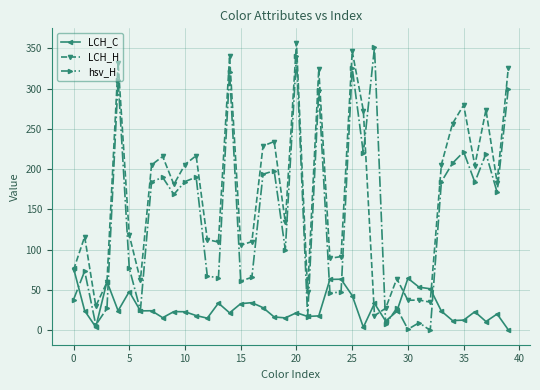

What is the average value of the hsv_H series?

143.2